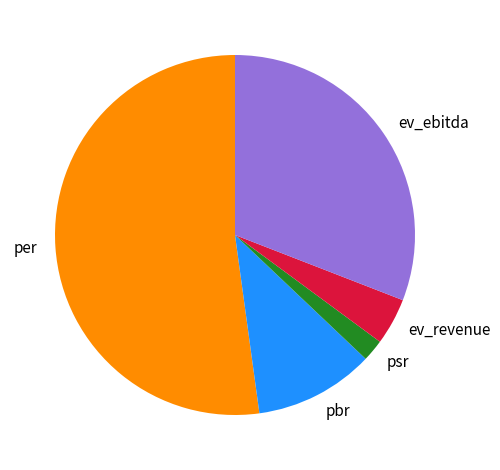

Which slice is the largest?

per